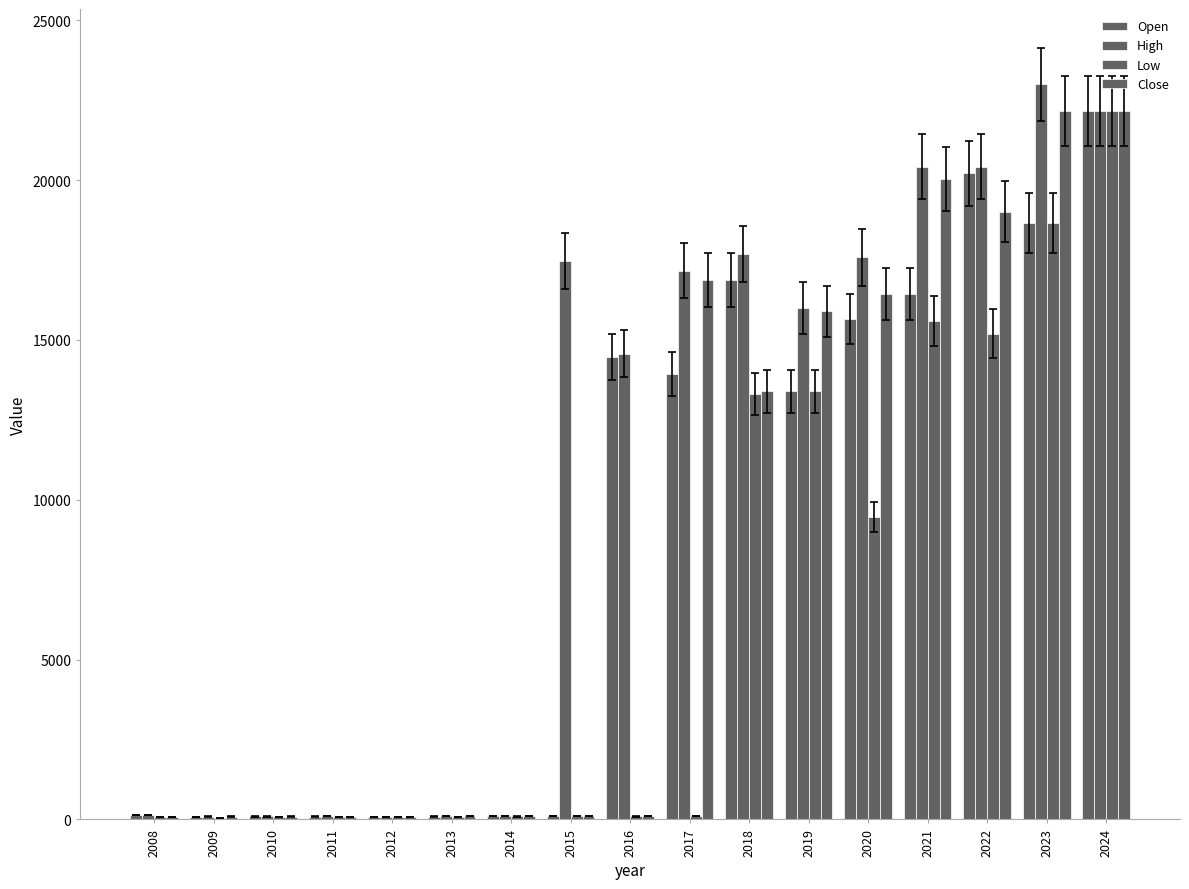

The Open series shows 25.5 at 2015. True or false?

False